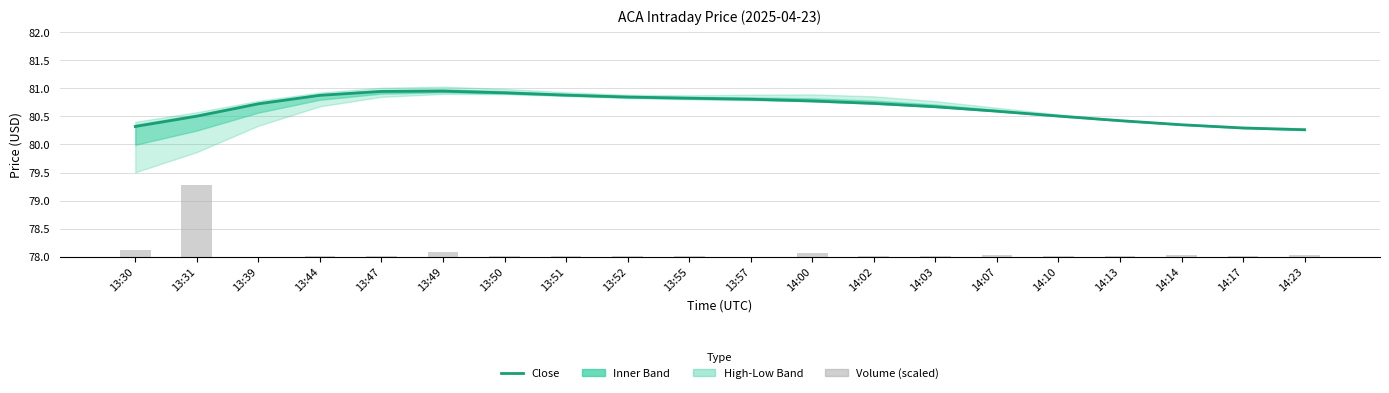

True or false: Volume (scaled) has a value of 0.0 at 14:07.

True